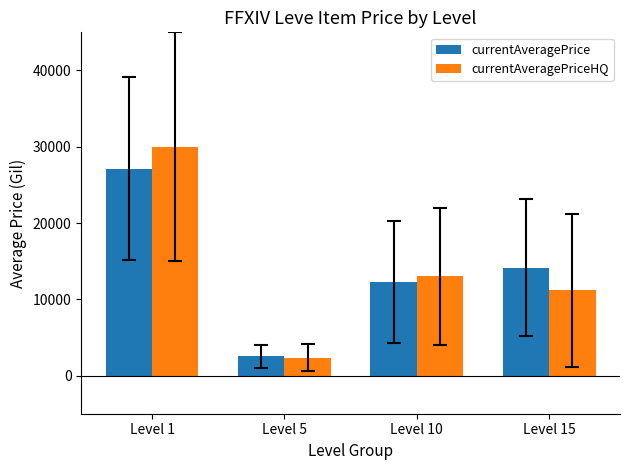

What is the difference between the currentAveragePriceHQ values at Level 1 and Level 15?

18812.7